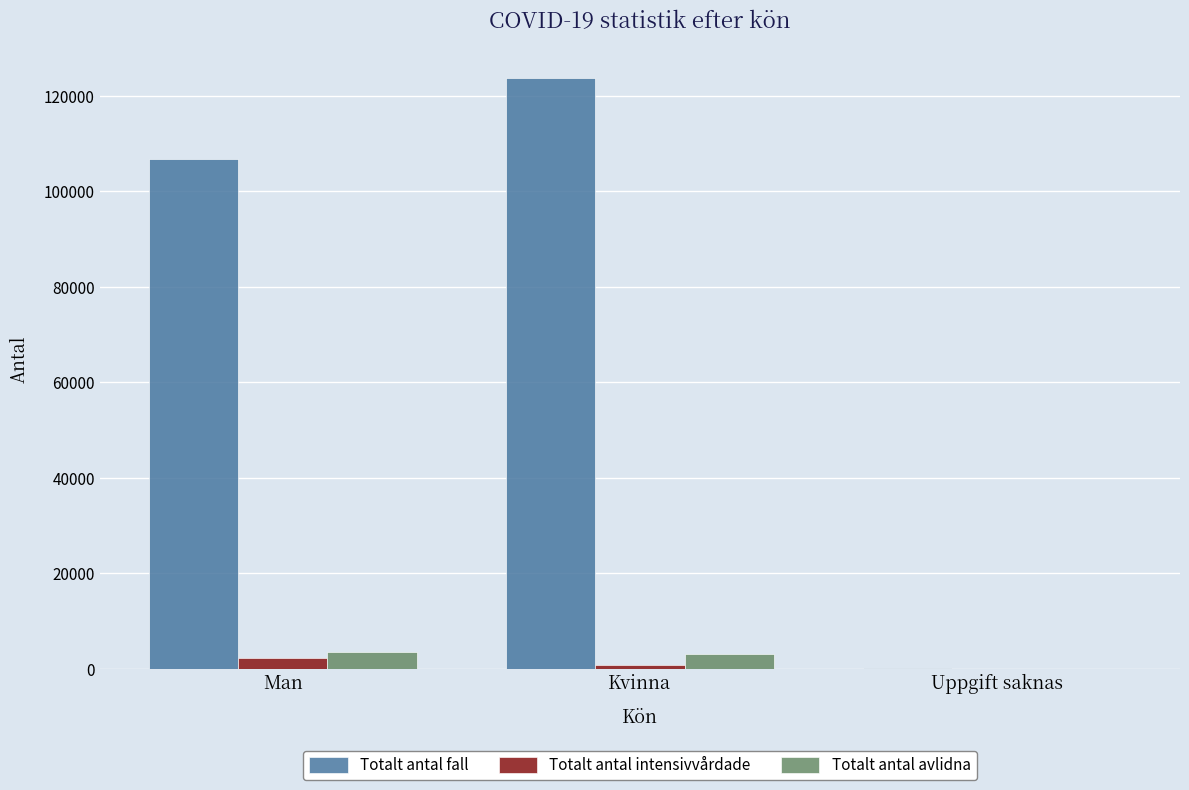

At which label is Totalt antal fall closest to 61875?

Man